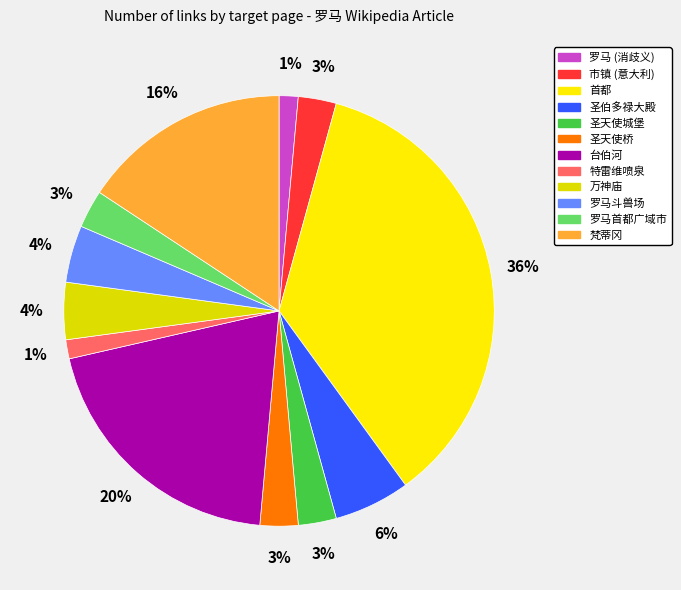

To the nearest percent, what percentage of the pie is 罗马 (消歧义)?

1%